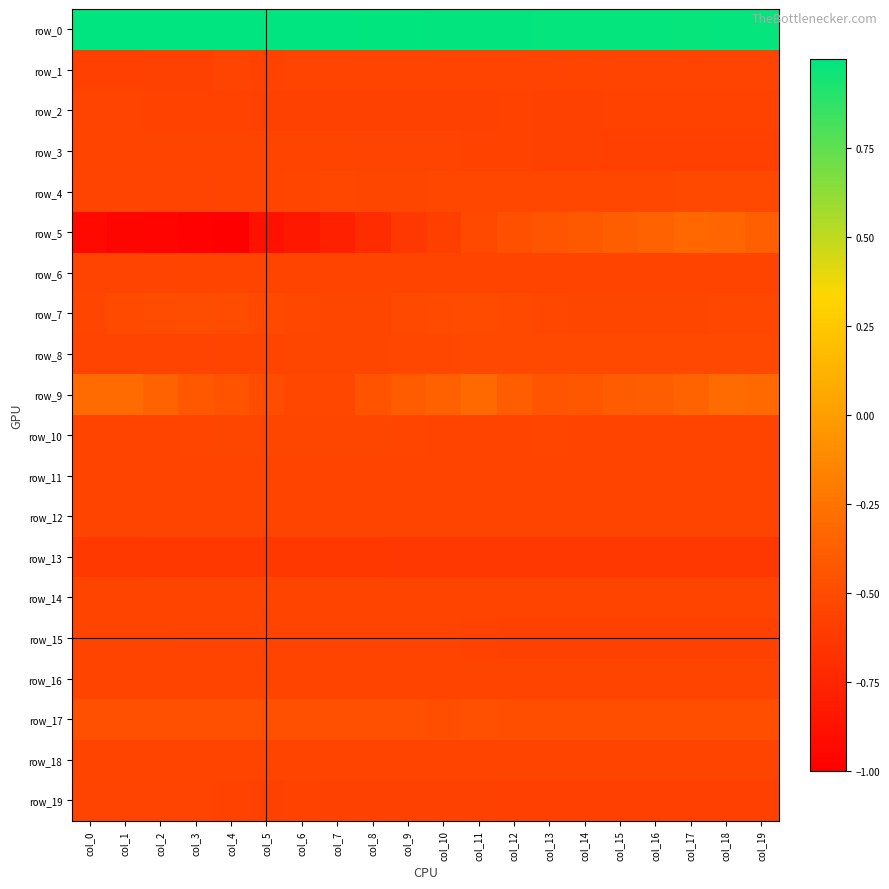

Reading left to right, what are all the values shown in this chart?

row_0: 1.0	1.0	1.0	1.0	1.0	1.0	1.0	1.0	1.0	1.0	1.0	1.0	1.0	1.0	1.0	1.0	1.0	1.0	1.0	1.0
row_1: -0.6	-0.6	-0.6	-0.6	-0.6	-0.6	-0.6	-0.6	-0.6	-0.6	-0.6	-0.6	-0.6	-0.6	-0.6	-0.6	-0.6	-0.6	-0.6	-0.6
row_2: -0.6	-0.6	-0.6	-0.6	-0.6	-0.6	-0.6	-0.6	-0.6	-0.6	-0.6	-0.6	-0.6	-0.6	-0.6	-0.6	-0.6	-0.6	-0.6	-0.6
row_3: -0.6	-0.6	-0.6	-0.6	-0.6	-0.6	-0.6	-0.6	-0.6	-0.6	-0.6	-0.6	-0.6	-0.6	-0.6	-0.6	-0.6	-0.6	-0.6	-0.6
row_4: -0.6	-0.6	-0.6	-0.6	-0.6	-0.6	-0.5	-0.5	-0.5	-0.5	-0.5	-0.5	-0.5	-0.5	-0.5	-0.5	-0.5	-0.5	-0.5	-0.5
row_5: -0.9	-1.0	-1.0	-1.0	-1.0	-0.9	-0.8	-0.8	-0.7	-0.6	-0.6	-0.5	-0.5	-0.4	-0.4	-0.4	-0.4	-0.3	-0.3	-0.4
row_6: -0.6	-0.6	-0.6	-0.6	-0.6	-0.6	-0.6	-0.6	-0.6	-0.6	-0.6	-0.6	-0.6	-0.6	-0.6	-0.6	-0.6	-0.6	-0.6	-0.6
row_7: -0.5	-0.5	-0.5	-0.5	-0.5	-0.5	-0.5	-0.5	-0.5	-0.5	-0.5	-0.5	-0.5	-0.5	-0.5	-0.5	-0.5	-0.5	-0.5	-0.5
row_8: -0.6	-0.6	-0.6	-0.6	-0.6	-0.5	-0.5	-0.5	-0.5	-0.5	-0.5	-0.5	-0.5	-0.5	-0.5	-0.5	-0.5	-0.5	-0.5	-0.5
row_9: -0.3	-0.3	-0.4	-0.4	-0.5	-0.5	-0.5	-0.5	-0.5	-0.4	-0.4	-0.3	-0.4	-0.4	-0.4	-0.4	-0.4	-0.3	-0.3	-0.3
row_10: -0.6	-0.6	-0.5	-0.5	-0.5	-0.5	-0.5	-0.5	-0.5	-0.5	-0.5	-0.5	-0.5	-0.5	-0.5	-0.5	-0.6	-0.6	-0.6	-0.6
row_11: -0.6	-0.6	-0.6	-0.6	-0.6	-0.6	-0.6	-0.6	-0.6	-0.6	-0.6	-0.6	-0.6	-0.6	-0.6	-0.6	-0.6	-0.6	-0.6	-0.6
row_12: -0.6	-0.6	-0.6	-0.6	-0.6	-0.6	-0.6	-0.6	-0.6	-0.6	-0.6	-0.6	-0.6	-0.6	-0.6	-0.6	-0.6	-0.6	-0.6	-0.6
row_13: -0.6	-0.6	-0.6	-0.6	-0.6	-0.6	-0.6	-0.6	-0.6	-0.6	-0.6	-0.6	-0.6	-0.6	-0.6	-0.6	-0.6	-0.6	-0.6	-0.6
row_14: -0.6	-0.6	-0.6	-0.6	-0.6	-0.6	-0.6	-0.6	-0.6	-0.6	-0.6	-0.6	-0.6	-0.6	-0.6	-0.6	-0.6	-0.6	-0.6	-0.6
row_15: -0.6	-0.6	-0.6	-0.6	-0.6	-0.6	-0.6	-0.6	-0.6	-0.6	-0.6	-0.6	-0.6	-0.6	-0.6	-0.6	-0.6	-0.6	-0.6	-0.6
row_16: -0.6	-0.6	-0.6	-0.6	-0.6	-0.6	-0.6	-0.6	-0.6	-0.6	-0.6	-0.6	-0.6	-0.6	-0.6	-0.6	-0.6	-0.6	-0.6	-0.6
row_17: -0.5	-0.5	-0.5	-0.5	-0.5	-0.5	-0.5	-0.5	-0.5	-0.5	-0.5	-0.5	-0.5	-0.5	-0.5	-0.5	-0.5	-0.5	-0.5	-0.5
row_18: -0.6	-0.6	-0.6	-0.6	-0.6	-0.6	-0.5	-0.6	-0.5	-0.5	-0.5	-0.5	-0.5	-0.5	-0.5	-0.5	-0.5	-0.5	-0.5	-0.5
row_19: -0.6	-0.6	-0.6	-0.6	-0.6	-0.6	-0.6	-0.6	-0.6	-0.6	-0.6	-0.6	-0.6	-0.6	-0.6	-0.6	-0.6	-0.6	-0.6	-0.6